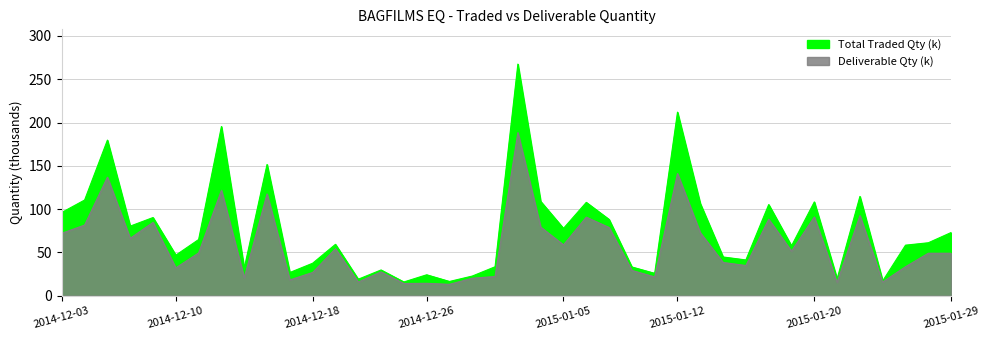

At how many categories does at least one series exceed 34?

27